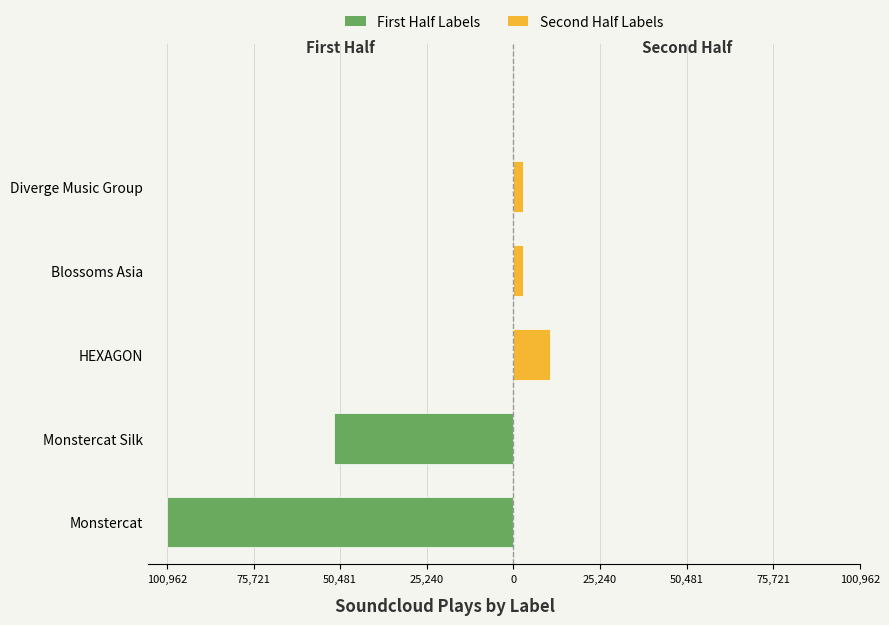

What is the change in value from Monstercat to Blossoms Asia?

-98114